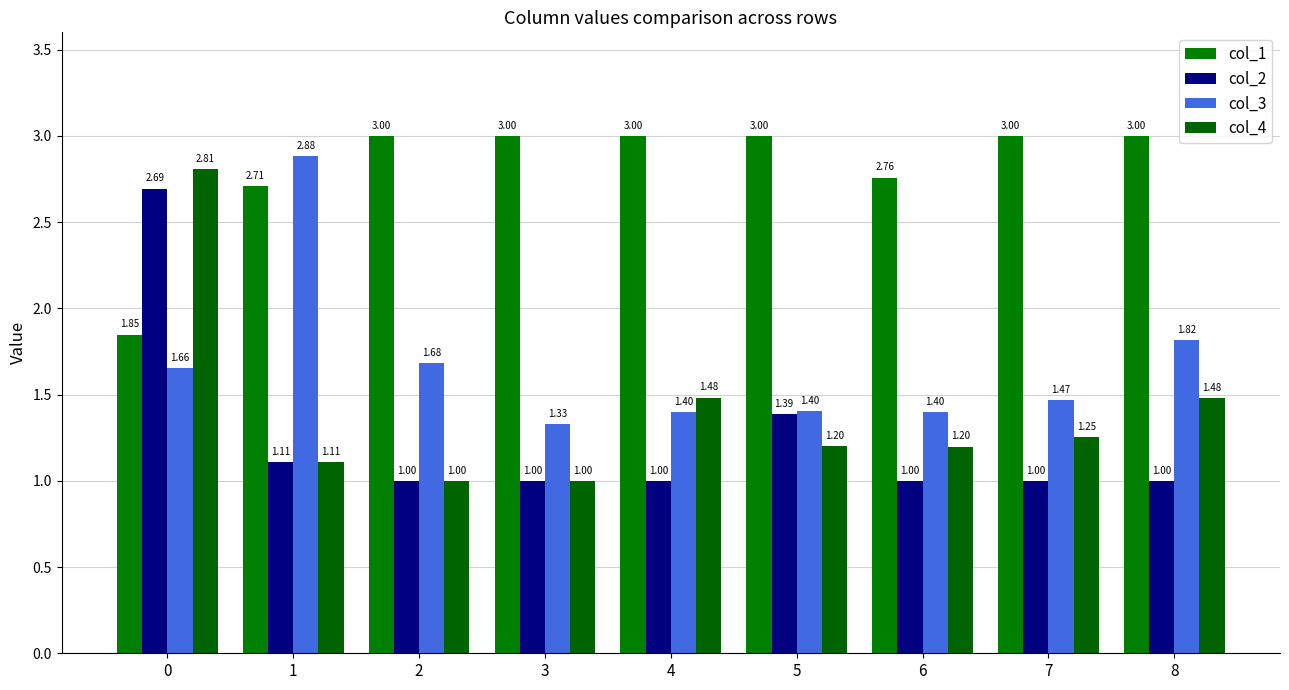

True or false: col_1 has a value of 4.2 at 8.

False